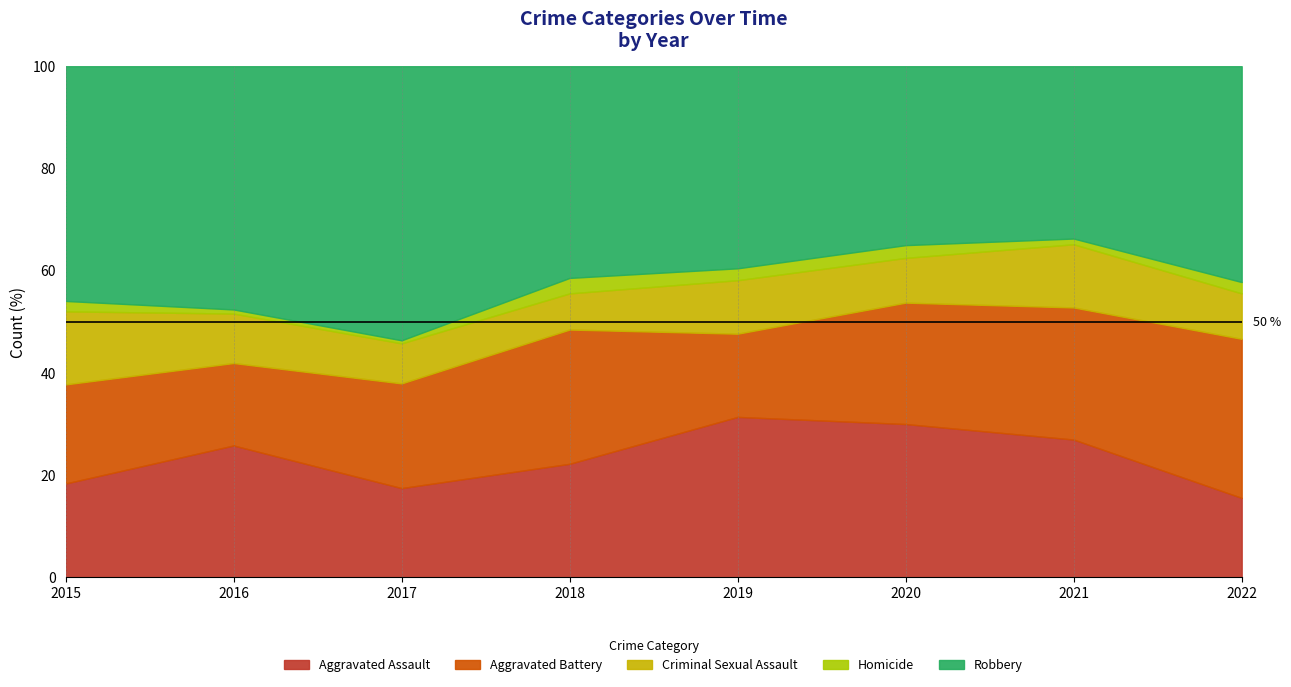

True or false: Criminal Sexual Assault has more than 0 interior local peaks.

True